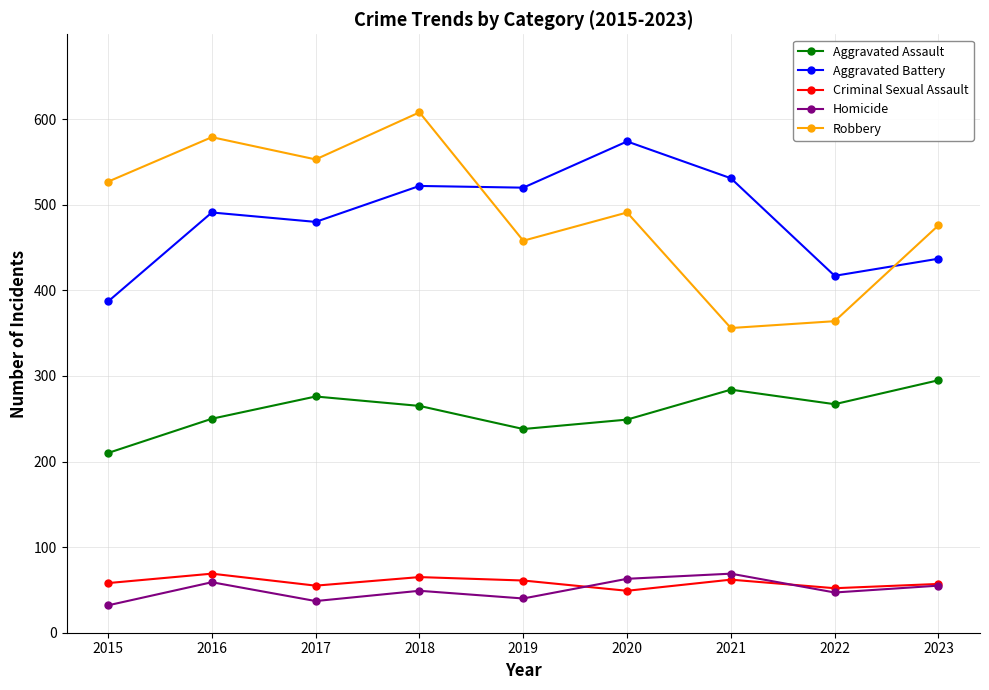

Is it true that Robbery equals 527 at 2015?

True